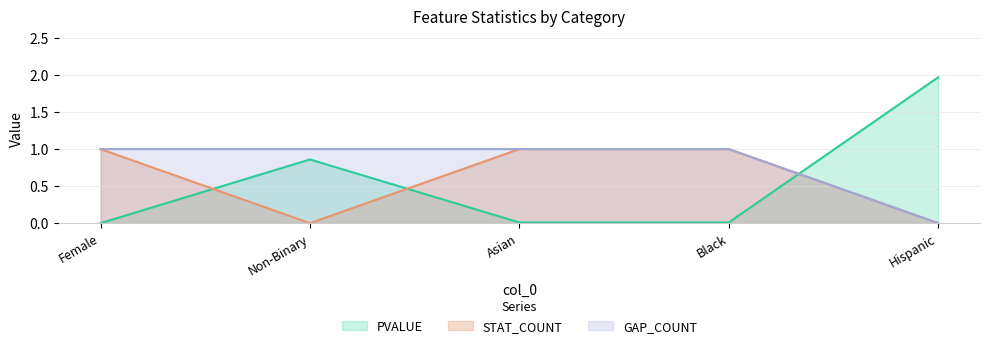

What is the difference between the maximum and minimum values in the STAT_COUNT series?

1.0